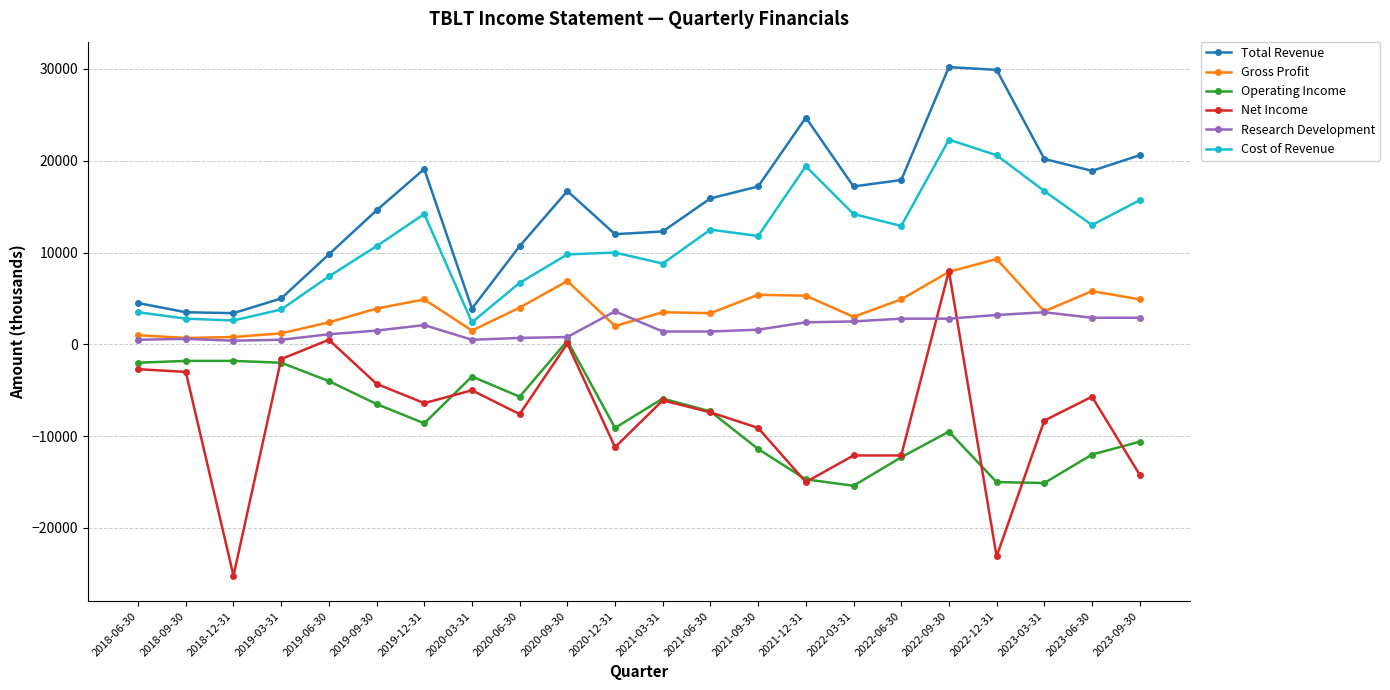

How many data points does each series have?

22